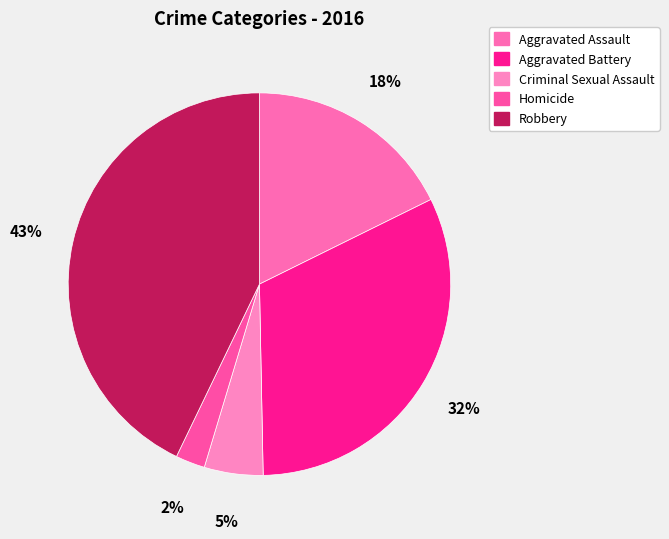

Does Aggravated Assault account for over 50% of the chart?

No